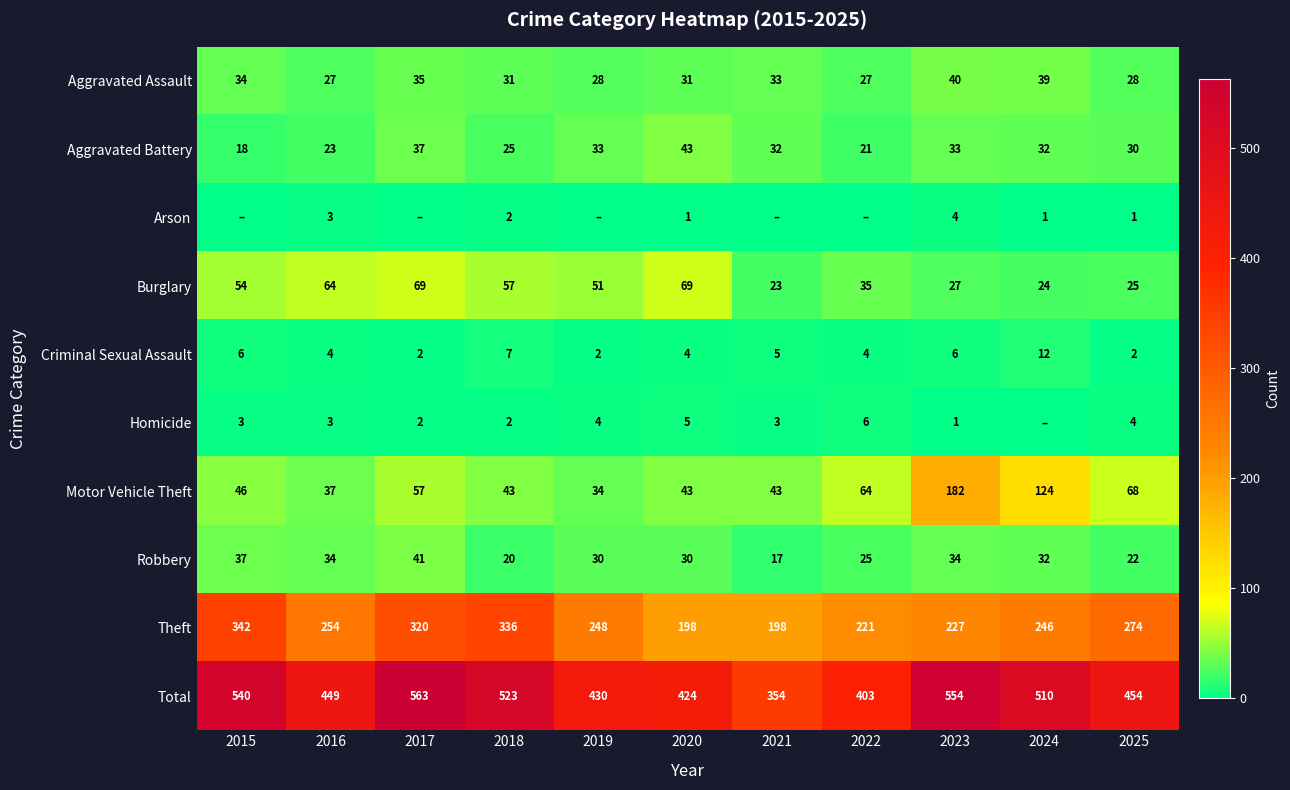

What is the difference between the Theft values at 2020 and 2024?

48